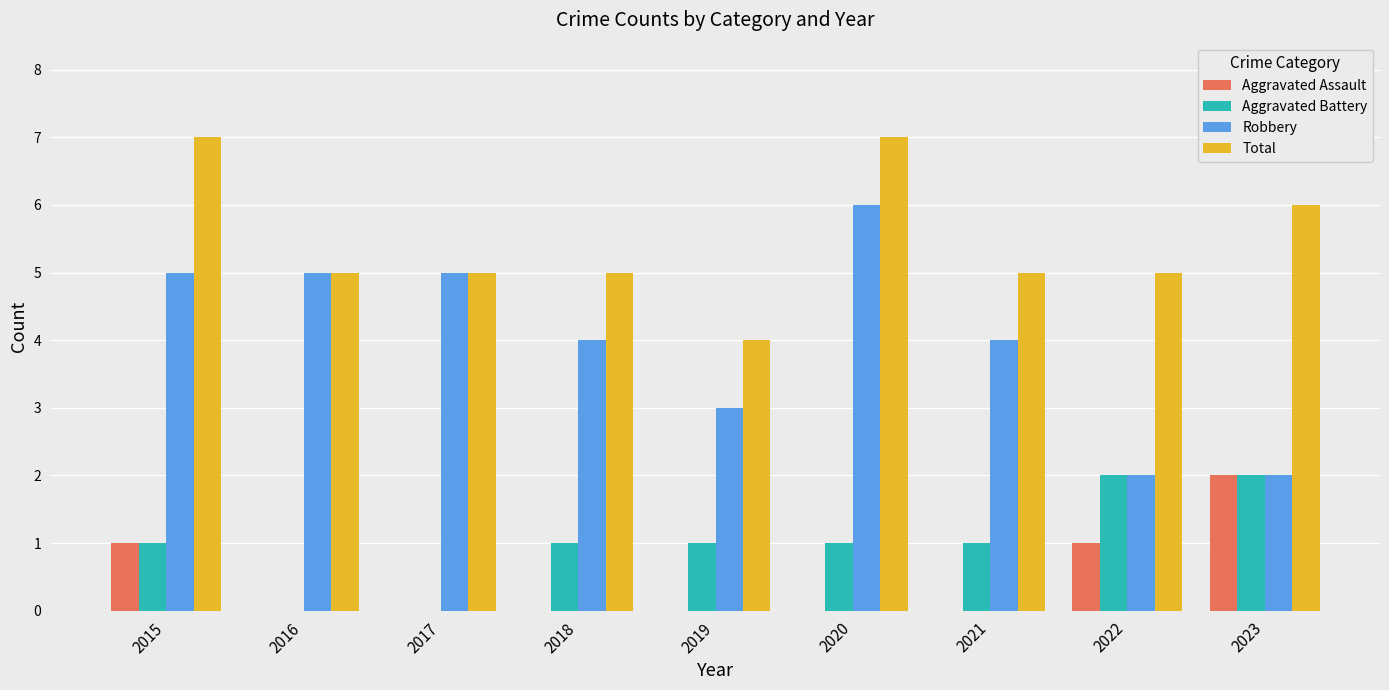

Which series has the largest total across all categories?

Total